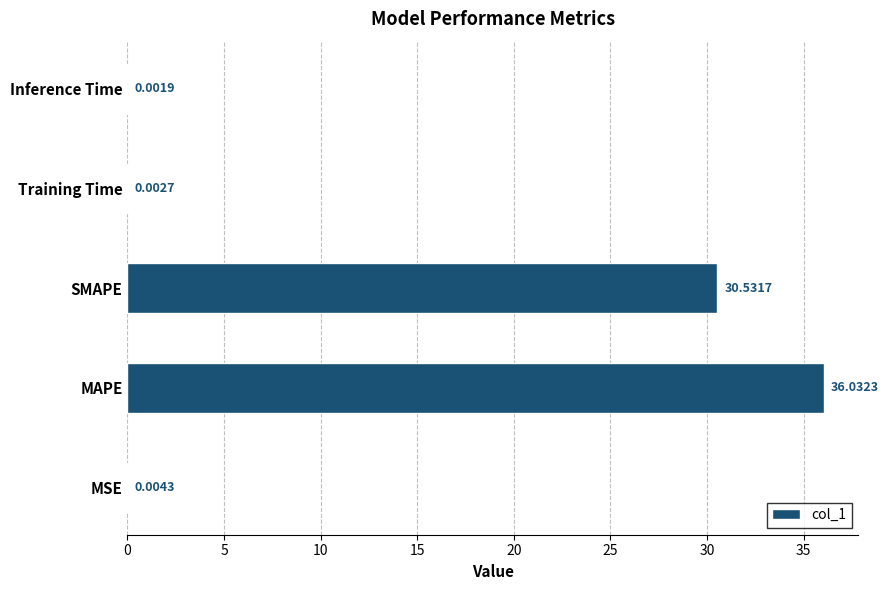

What is the change in value from MAPE to Training Time?

-36.0